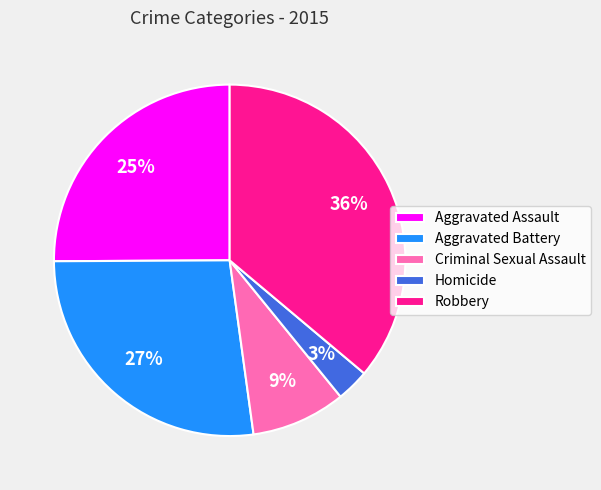

How many segments does this pie chart have?

5